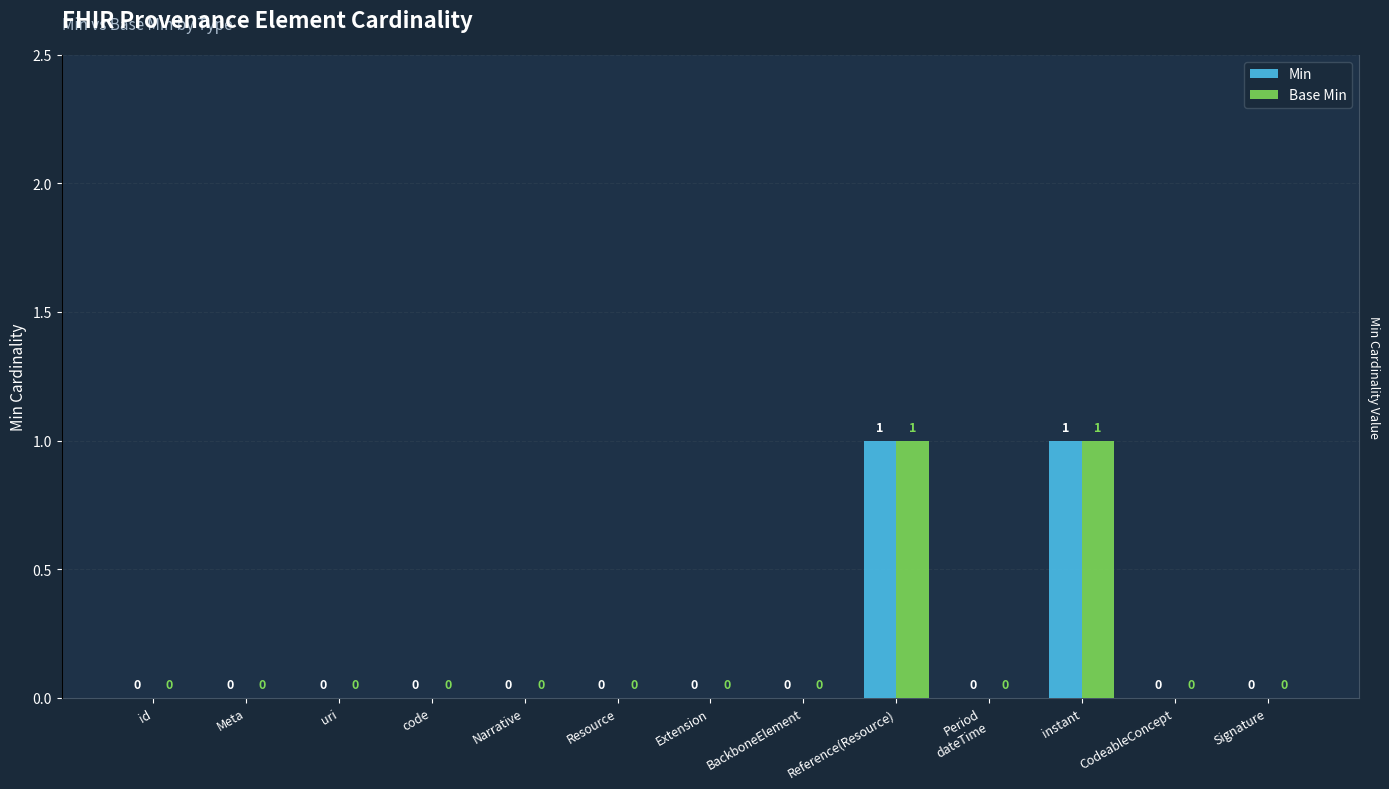

The Base Min series shows 0 at Narrative. True or false?

True